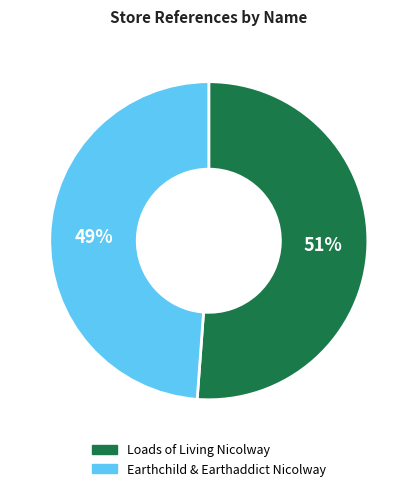

True or false: Earthchild & Earthaddict Nicolway accounts for 39% of the total.

False